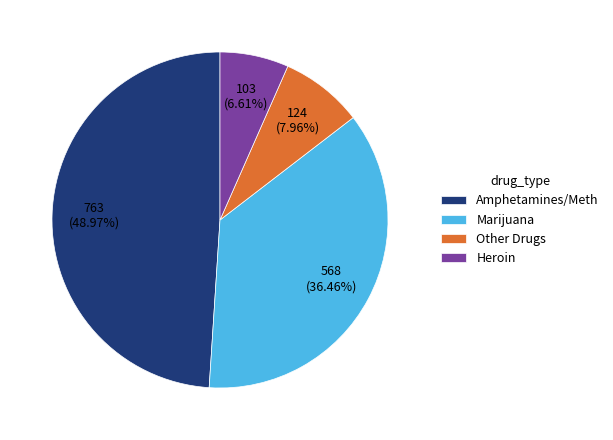

Is Amphetamines/Meth the majority of the pie?

No